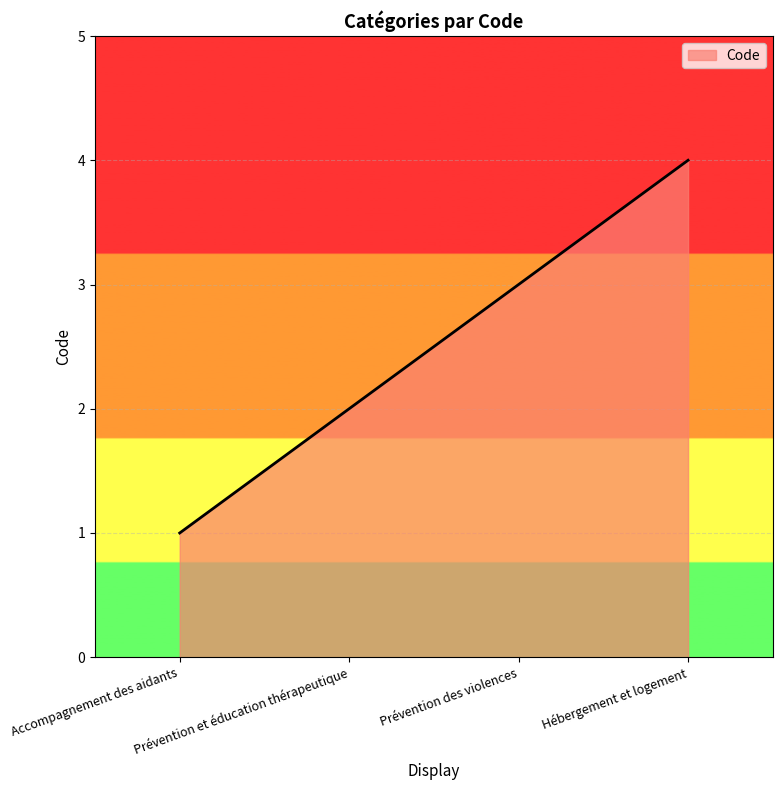

Reading left to right, extract all data points from this chart.

Accompagnement des aidants=1	Prévention et éducation thérapeutique=2	Prévention des violences=3	Hébergement et logement=4